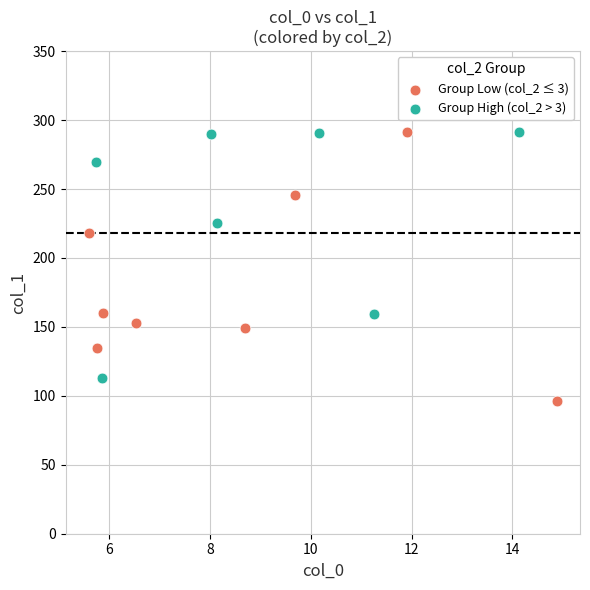

Which series reaches the minimum Y coordinate?

Group Low (col_2 ≤ 3)